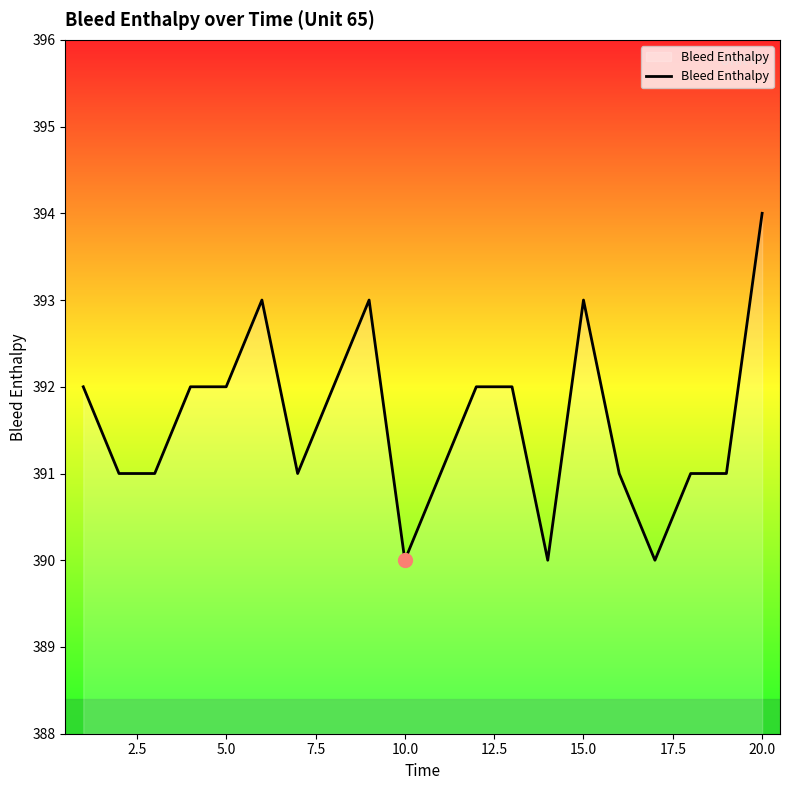

How many series are shown in this chart?

1